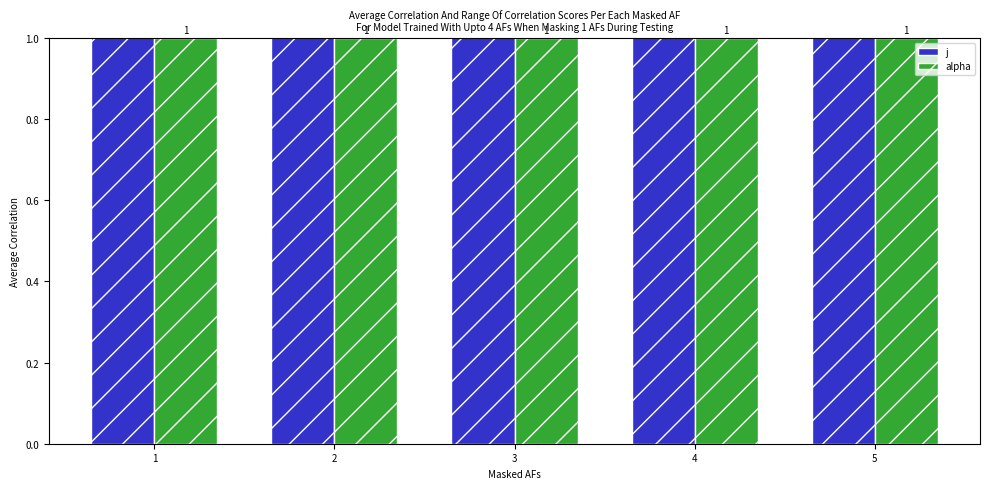

What is the total value across all series at 5?

6